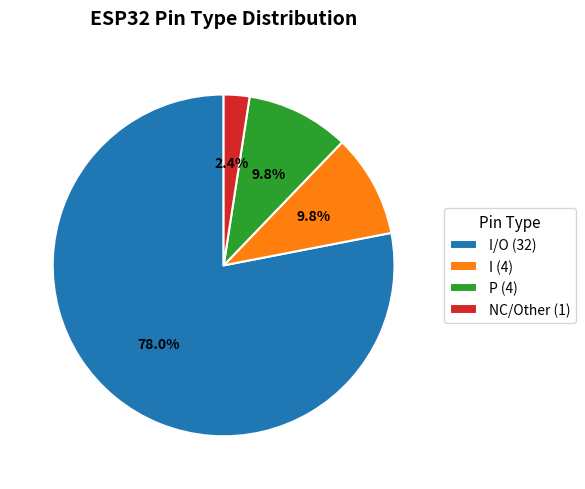

What is the smallest slice in the pie chart?

NC/Other (1)